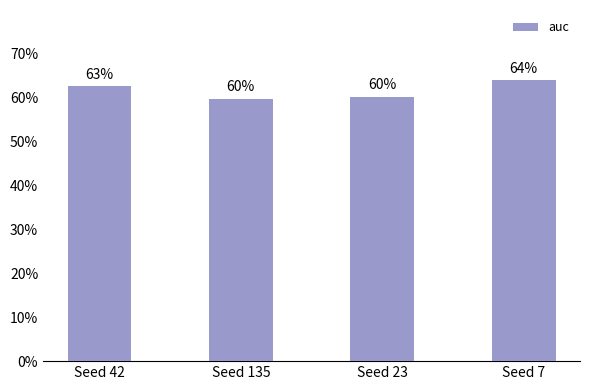

Rank the categories by value from highest to lowest.

Seed 7, Seed 42, Seed 23, Seed 135